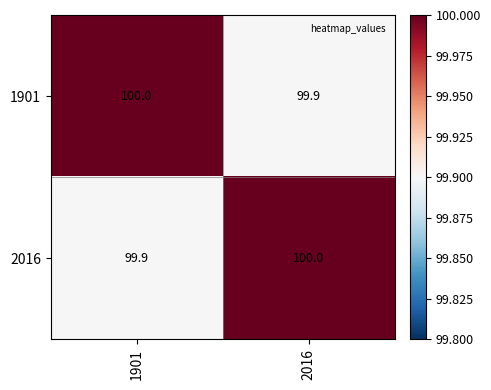

The value of 1901 at 1901 is 20.5. True or false?

False